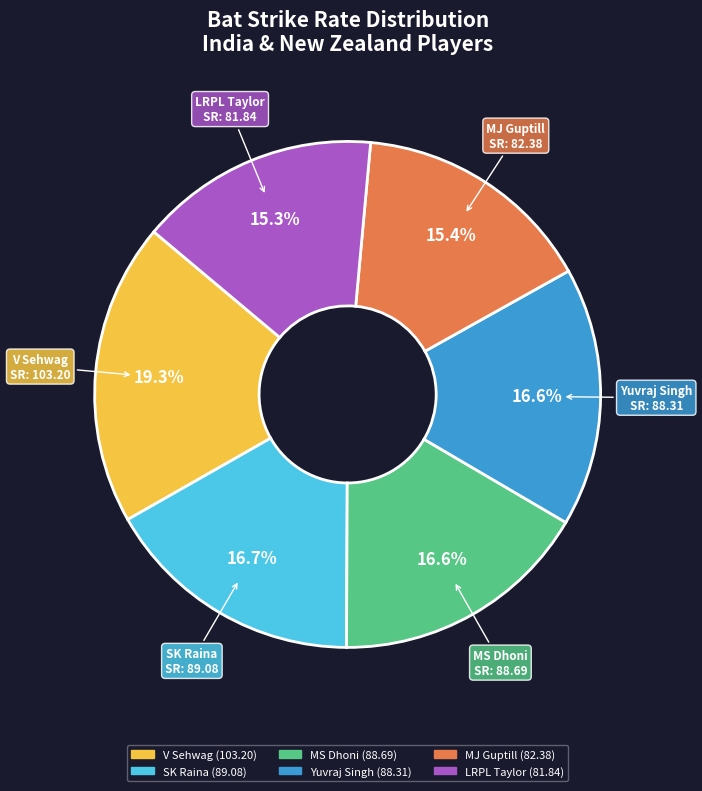

Does any single category account for the majority?

No